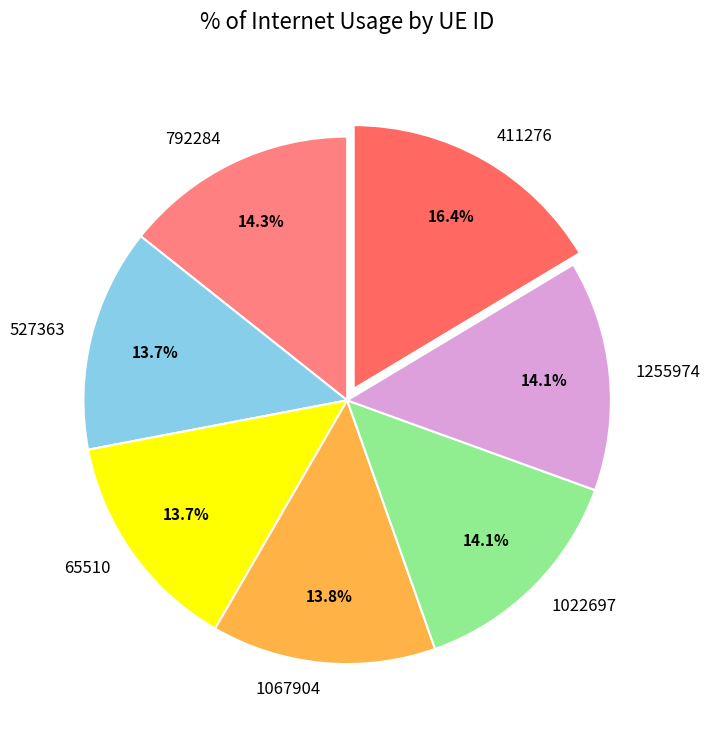

What is the ratio of the value at 411276 to the value at 65510?

1.2